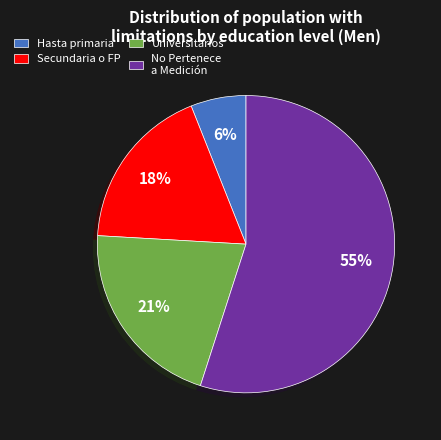

Which slice is the smallest?

Hasta primaria